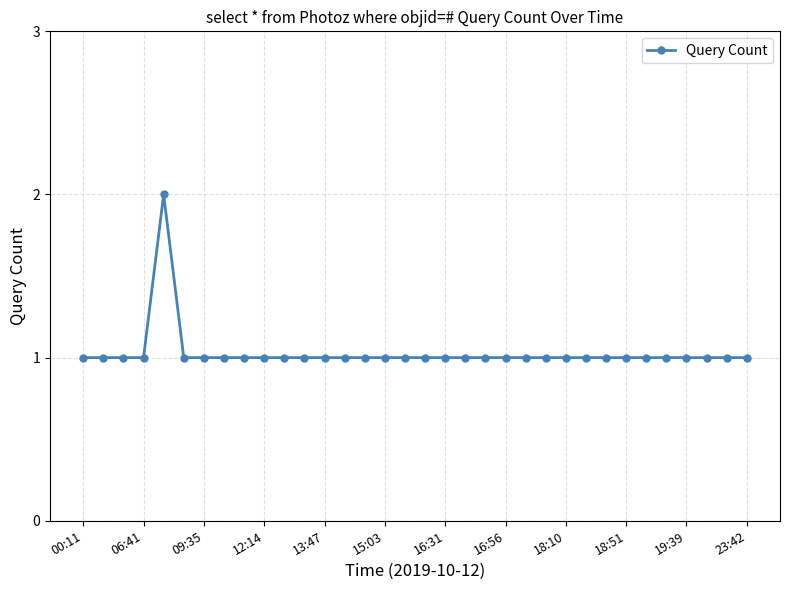

Reading left to right, extract all data points from this chart.

1	1	1	1	2	1	1	1	1	1	1	1	1	1	1	1	1	1	1	1	1	1	1	1	1	1	1	1	1	1	1	1	1	1